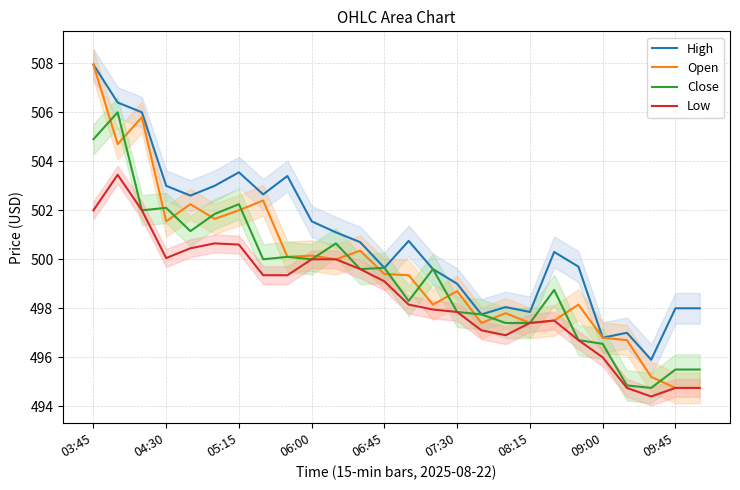

Reading right to left, transcribe all the data shown in this chart.

High: 498.0	498.0	495.9	497.0	496.8	499.7	500.3	497.9	498.0	497.8	499.0	499.6	500.8	499.6	500.7	501.1	501.5	503.4	502.6	503.5	503.0	502.6	503.0	506.0	506.4	508.0
Open: 494.8	494.8	495.2	496.7	496.8	498.1	497.5	497.4	497.8	497.4	498.7	498.1	499.4	499.4	500.4	500.0	500.1	500.1	502.4	502.0	501.6	502.2	501.5	505.8	504.7	508.0
Close: 495.5	495.5	494.8	494.9	496.5	496.7	498.8	497.4	497.4	497.8	497.9	499.6	498.3	499.6	499.6	500.6	500.0	500.1	500.0	502.2	501.9	501.1	502.1	502.0	506.0	504.9
Low: 494.8	494.8	494.4	494.8	496.0	496.7	497.5	497.4	496.9	497.1	497.9	498.0	498.1	499.1	499.6	500.0	500.0	499.4	499.4	500.6	500.6	500.5	500.0	502.0	503.5	502.0